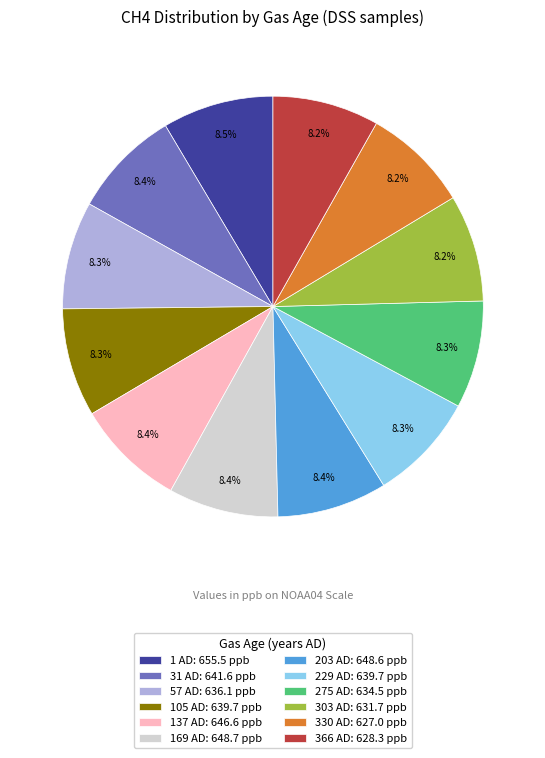

To the nearest percent, what is the combined percentage of 229 AD and 31 AD?

17%